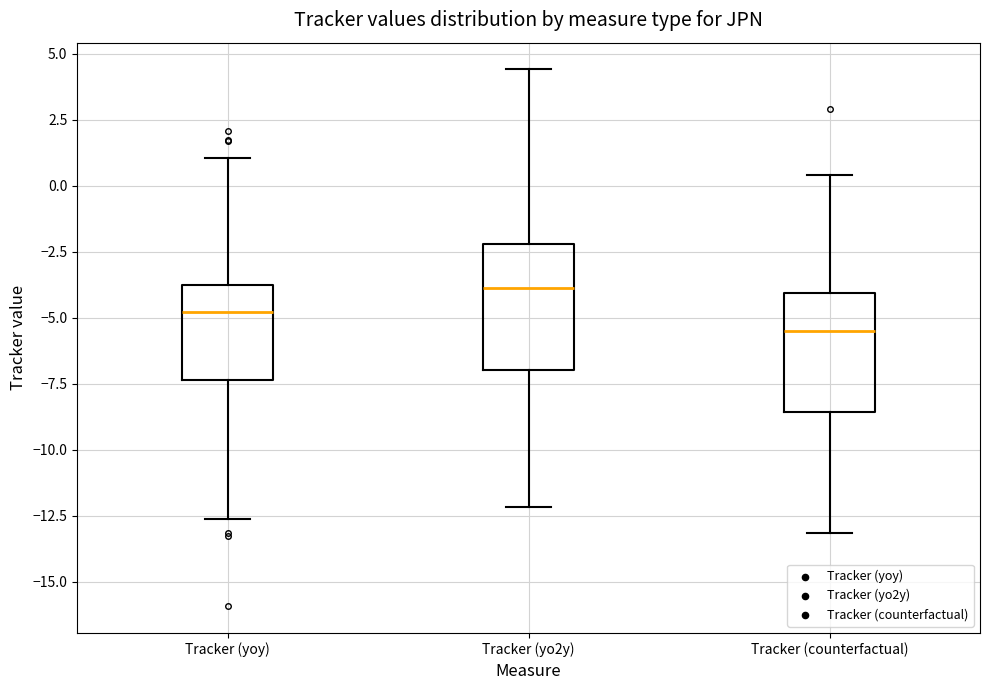

Where does the median line of the box for Tracker (counterfactual) sit on the y-axis? The values are not printed on the chart, so give them approximately, as read against the axis.

-5.5